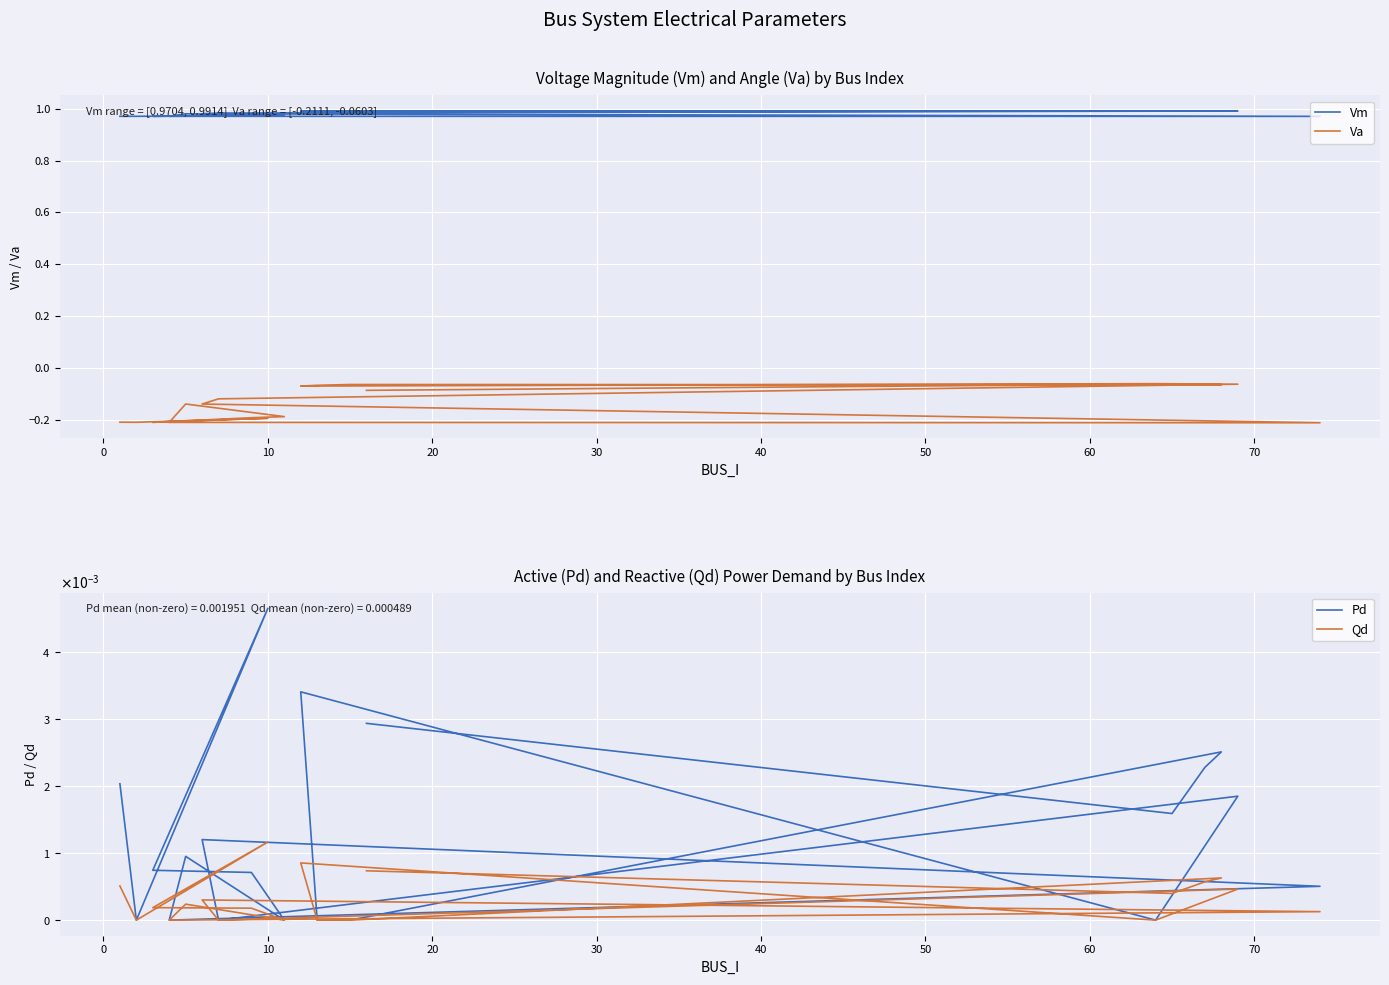

Does the chart display data point markers on the line(s)?

No